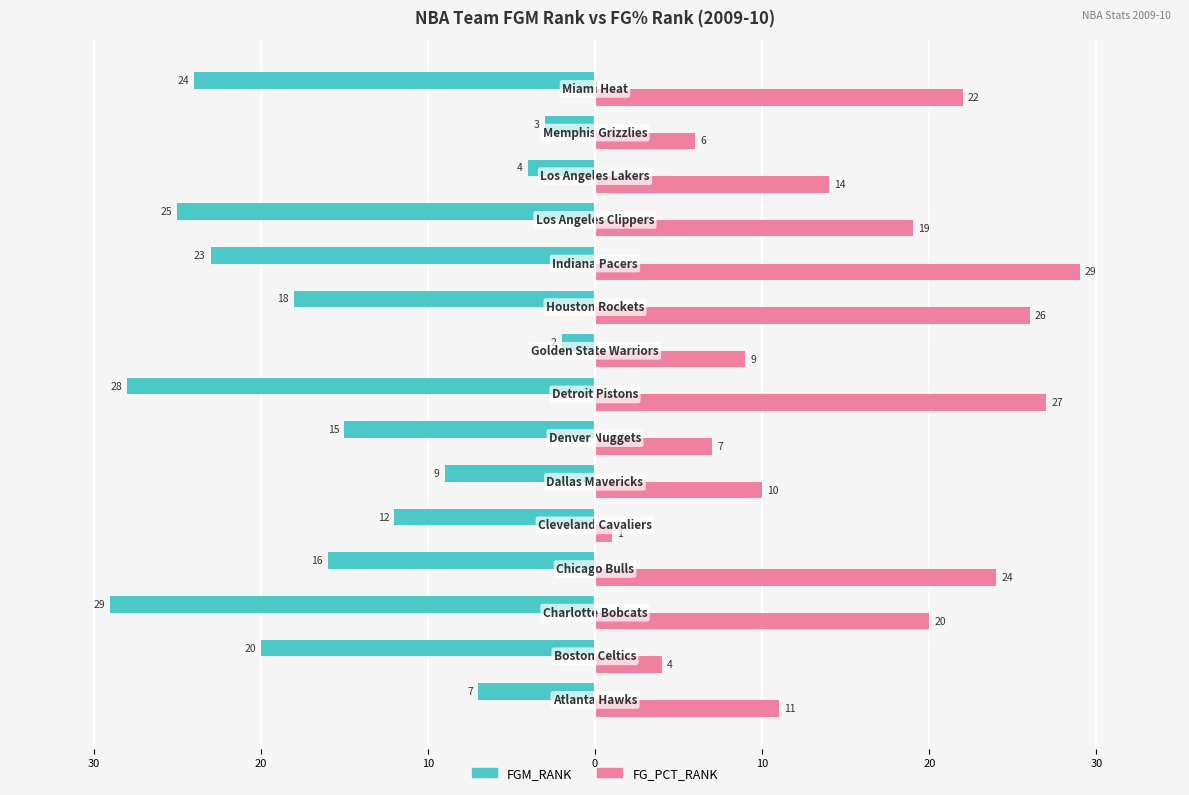

What are all the series names shown in the legend?

FGM_RANK, FG_PCT_RANK